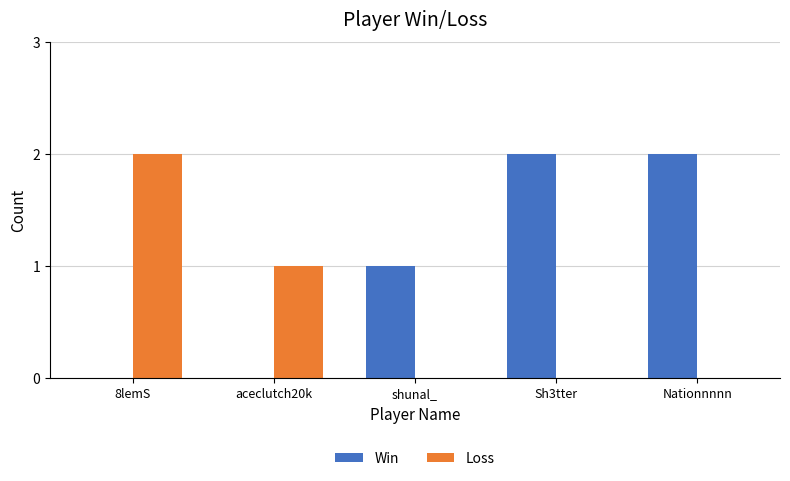

How many Win values are between 0 and 2?

5